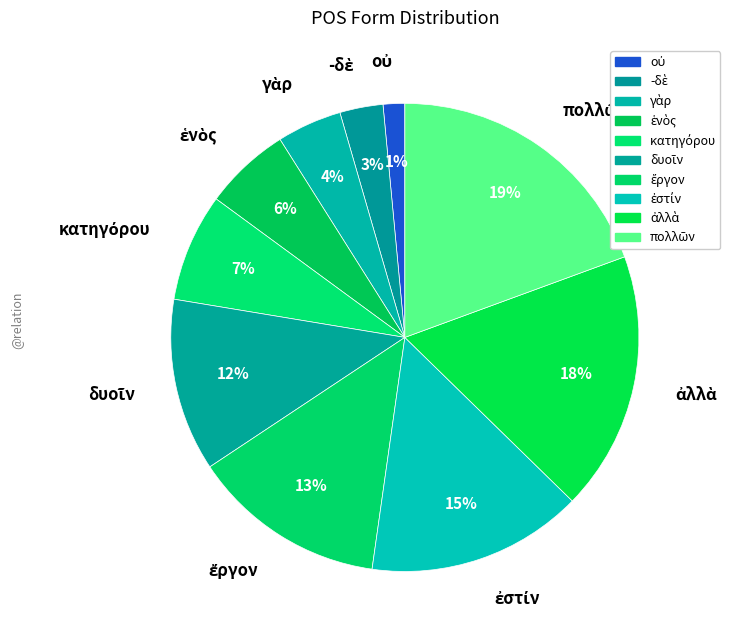

To the nearest percent, what is the difference between the largest and smallest slice percentages?

18%